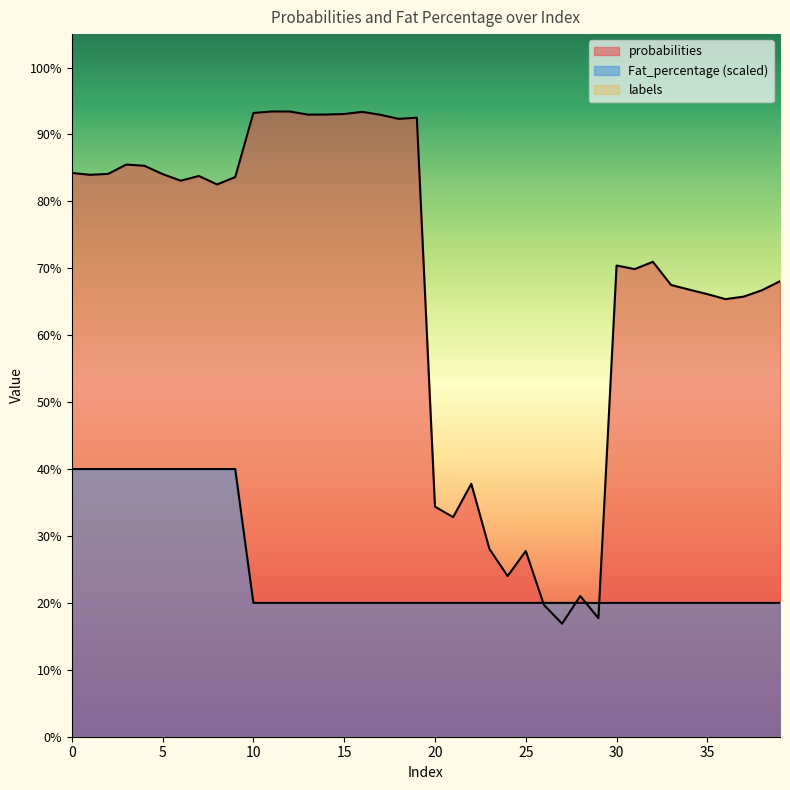

Reading right to left, list all the values displayed in this chart.

probabilities: 0.7	0.7	0.7	0.7	0.7	0.7	0.7	0.7	0.7	0.7	0.2	0.2	0.2	0.2	0.3	0.2	0.3	0.4	0.3	0.3	0.9	0.9	0.9	0.9	0.9	0.9	0.9	0.9	0.9	0.9	0.8	0.8	0.8	0.8	0.8	0.9	0.9	0.8	0.8	0.8
Fat_percentage: 0.2	0.2	0.2	0.2	0.2	0.2	0.2	0.2	0.2	0.2	0.2	0.2	0.2	0.2	0.2	0.2	0.2	0.2	0.2	0.2	0.2	0.2	0.2	0.2	0.2	0.2	0.2	0.2	0.2	0.2	0.4	0.4	0.4	0.4	0.4	0.4	0.4	0.4	0.4	0.4